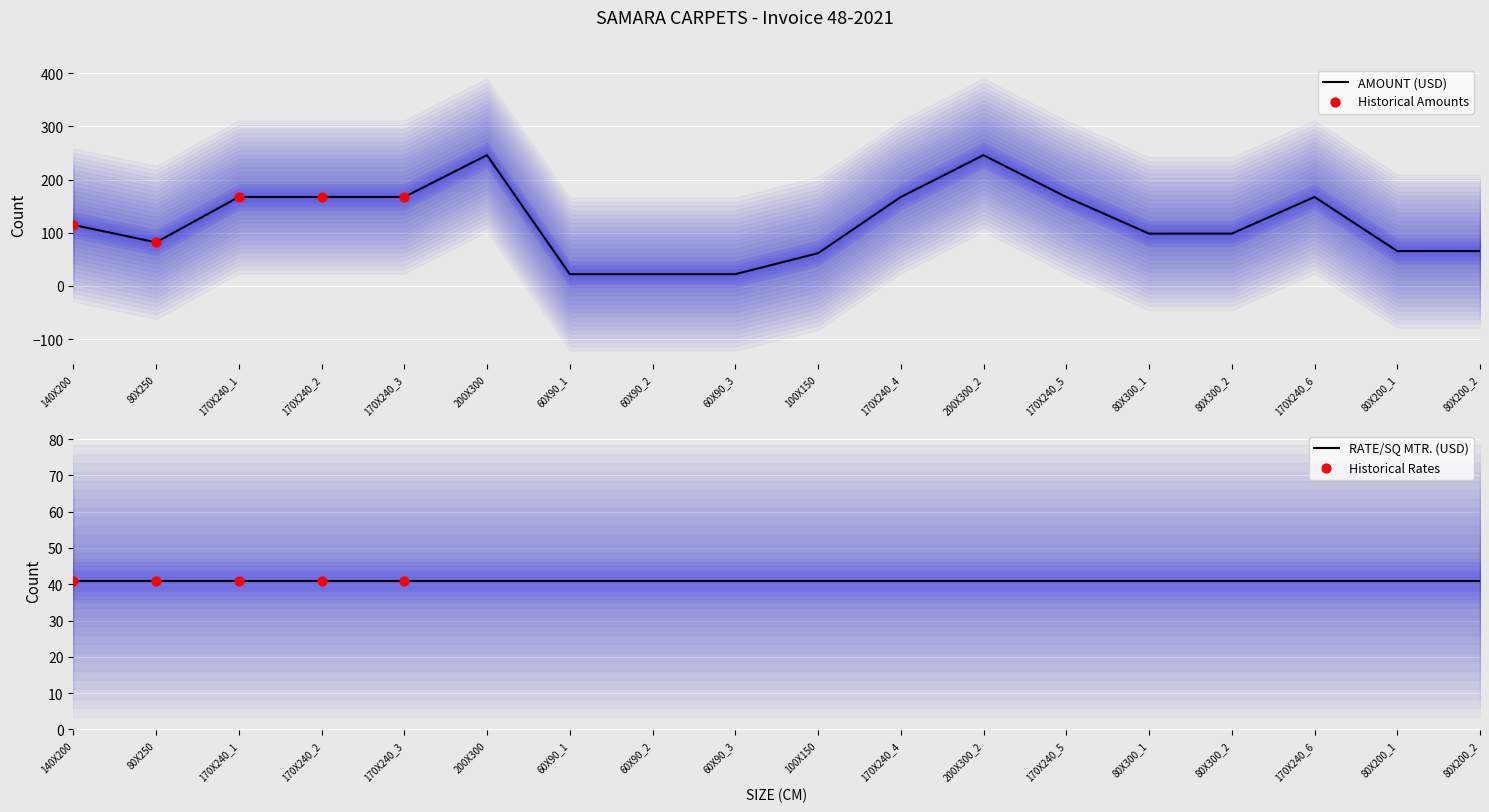

Approximately how many times larger is the value at 170X240_1 compared to 170X240_2?

1.0